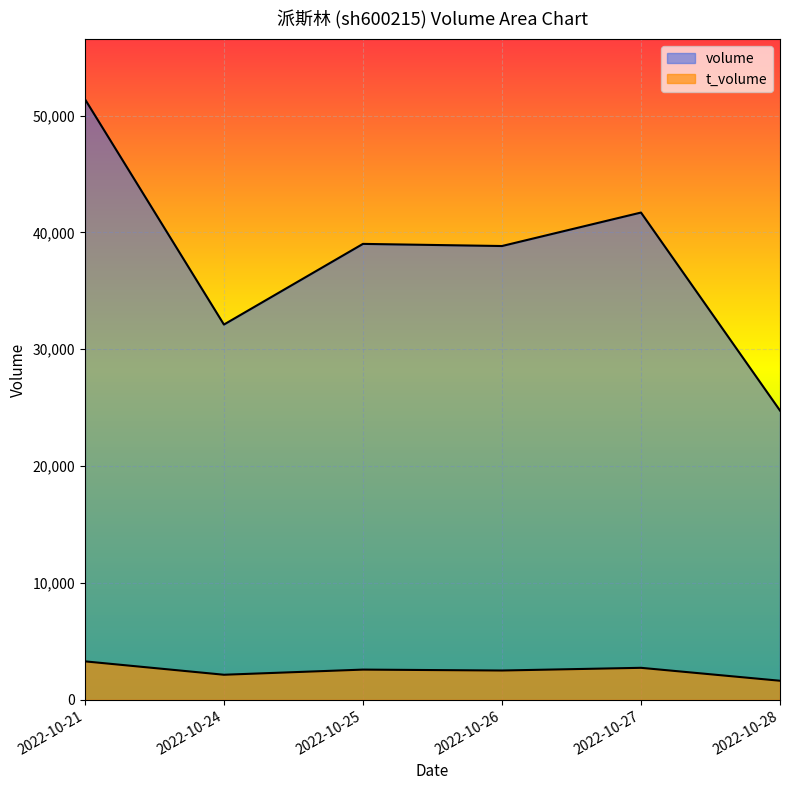

Which series has the largest total across all categories?

volume